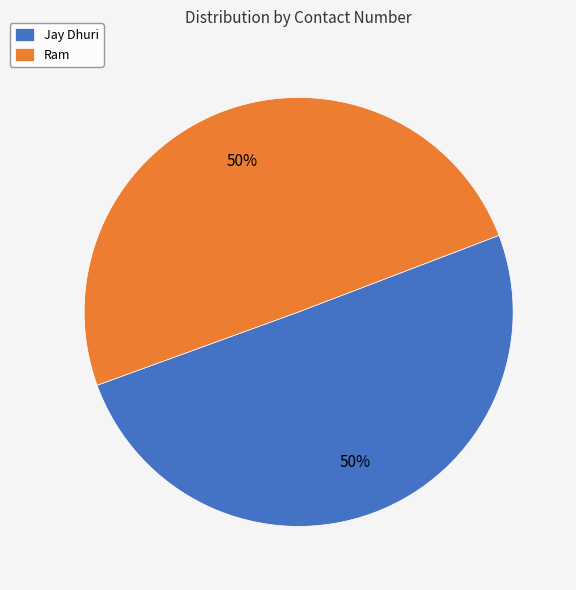

What percentage is the Jay Dhuri slice, to the nearest percent?

50%